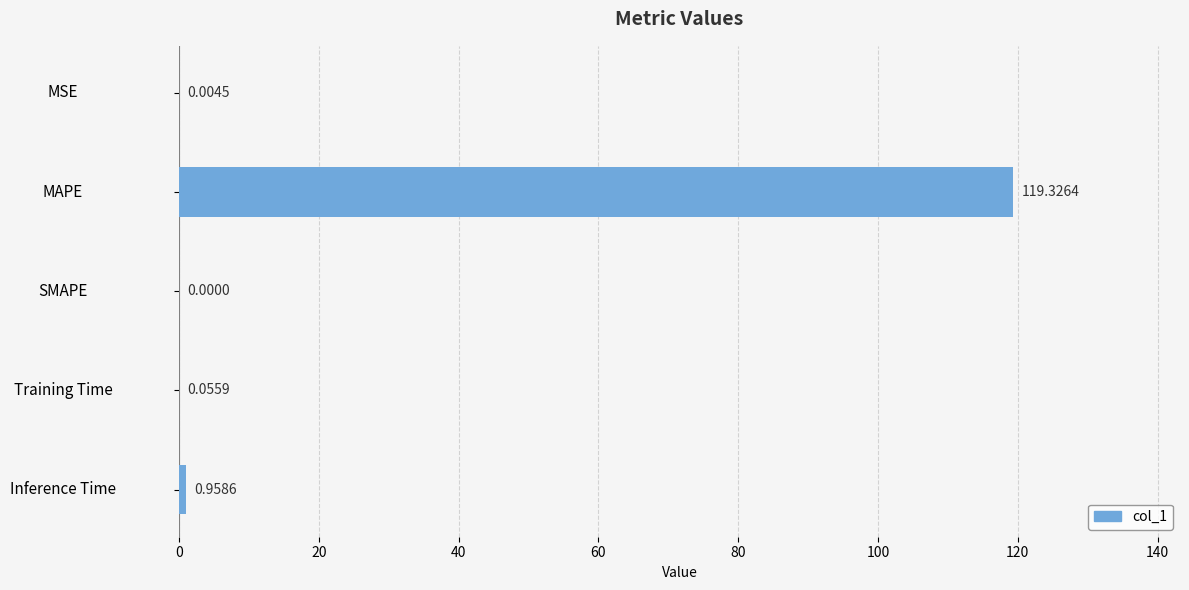

What is the sum of the values at Inference Time and MAPE?

120.3